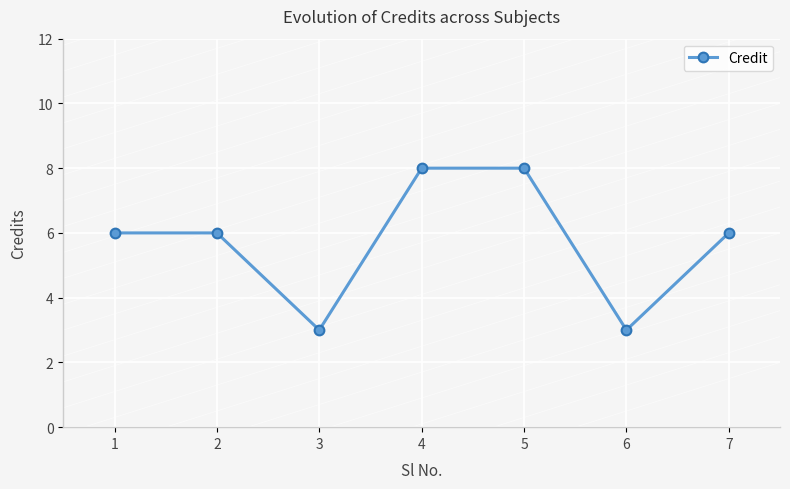

Is it true that the value at 1 is 6?

True